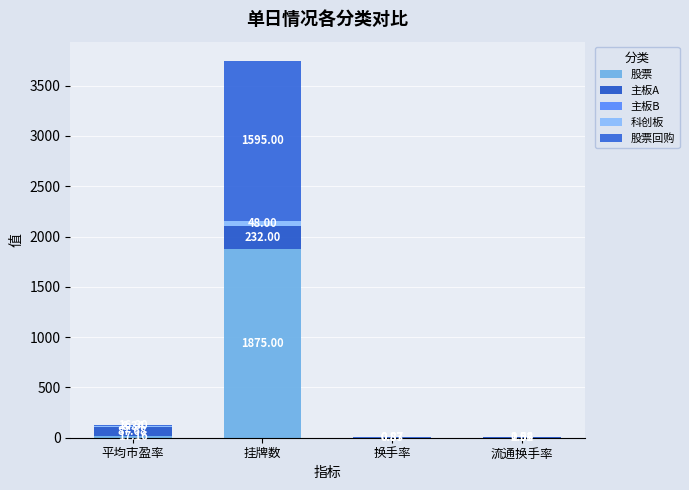

Does the chart contain stacked bars?

Yes